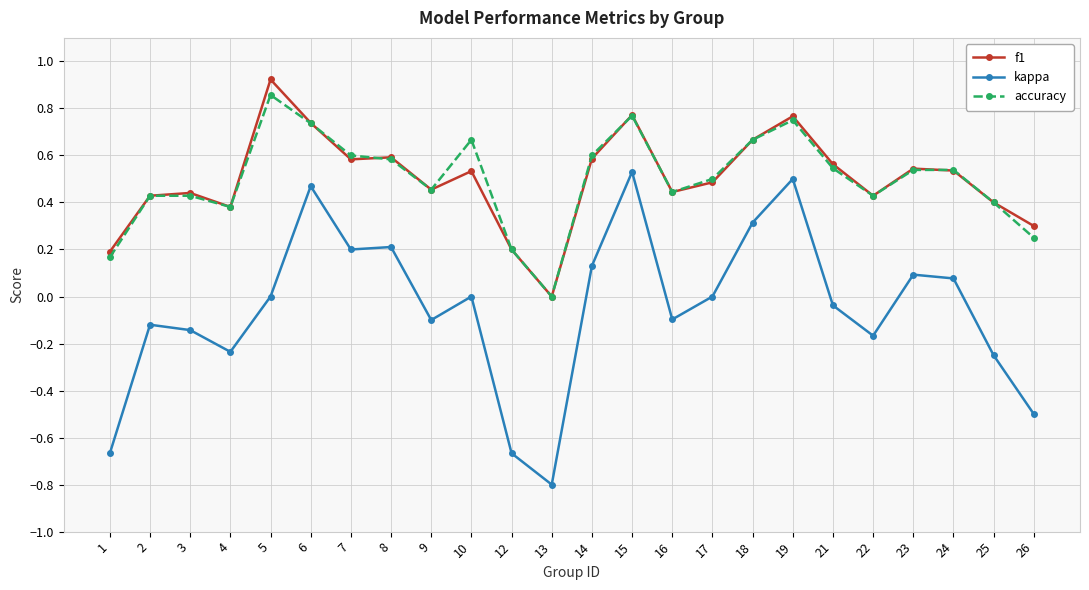

Which series has the largest range (max minus min)?

kappa